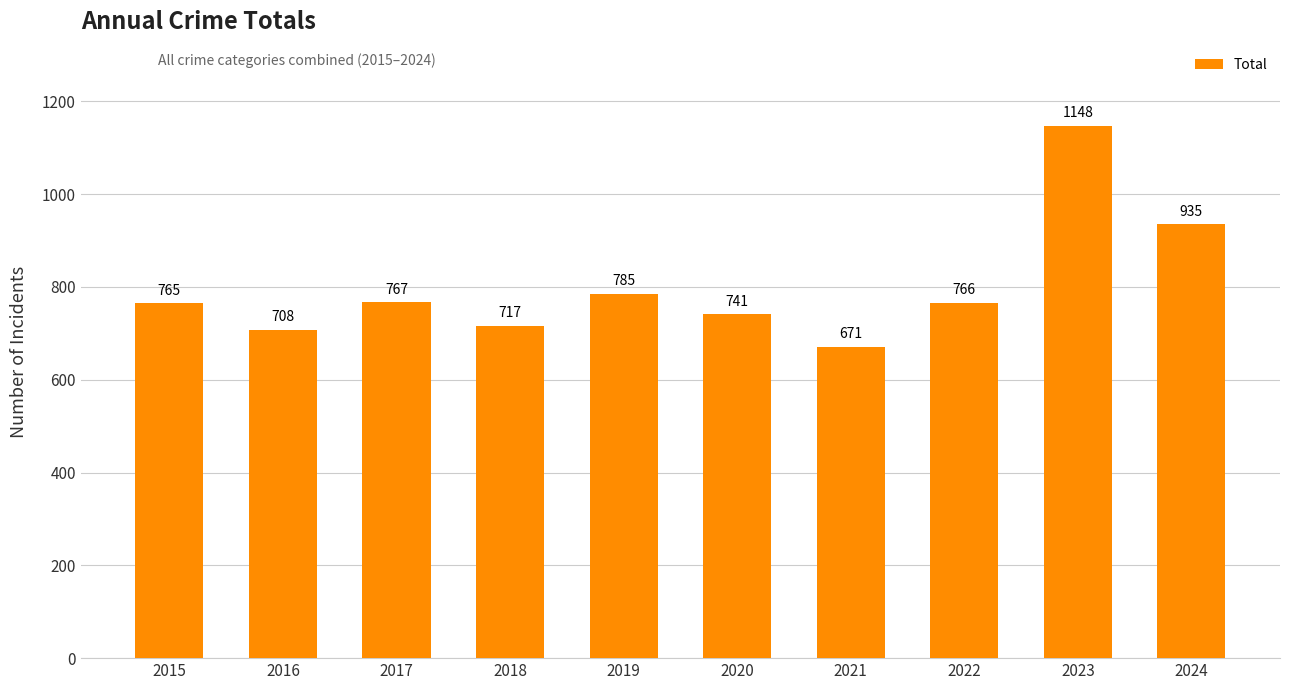

Reading right to left, extract all data points from this chart.

935	1148	766	671	741	785	717	767	708	765